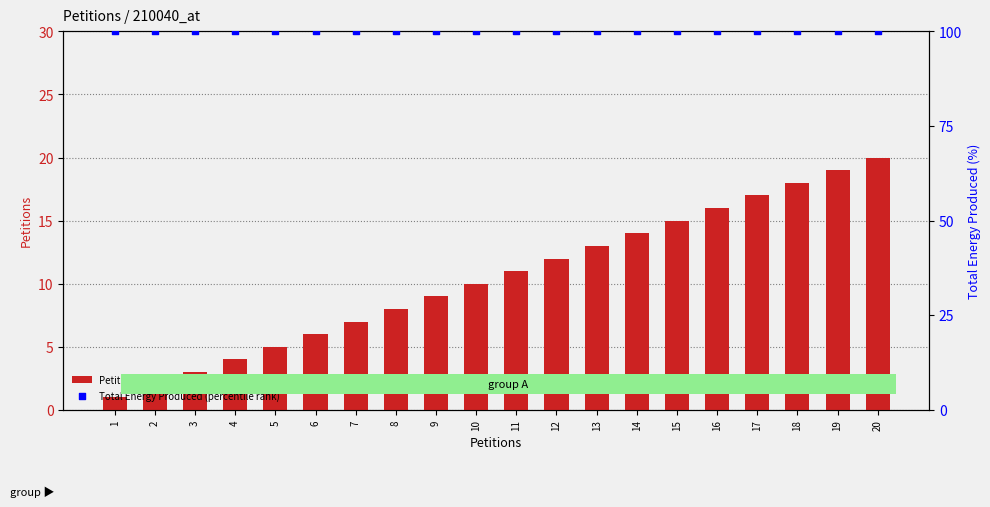

Which series contains the lowest Y value?

Petitions (count)